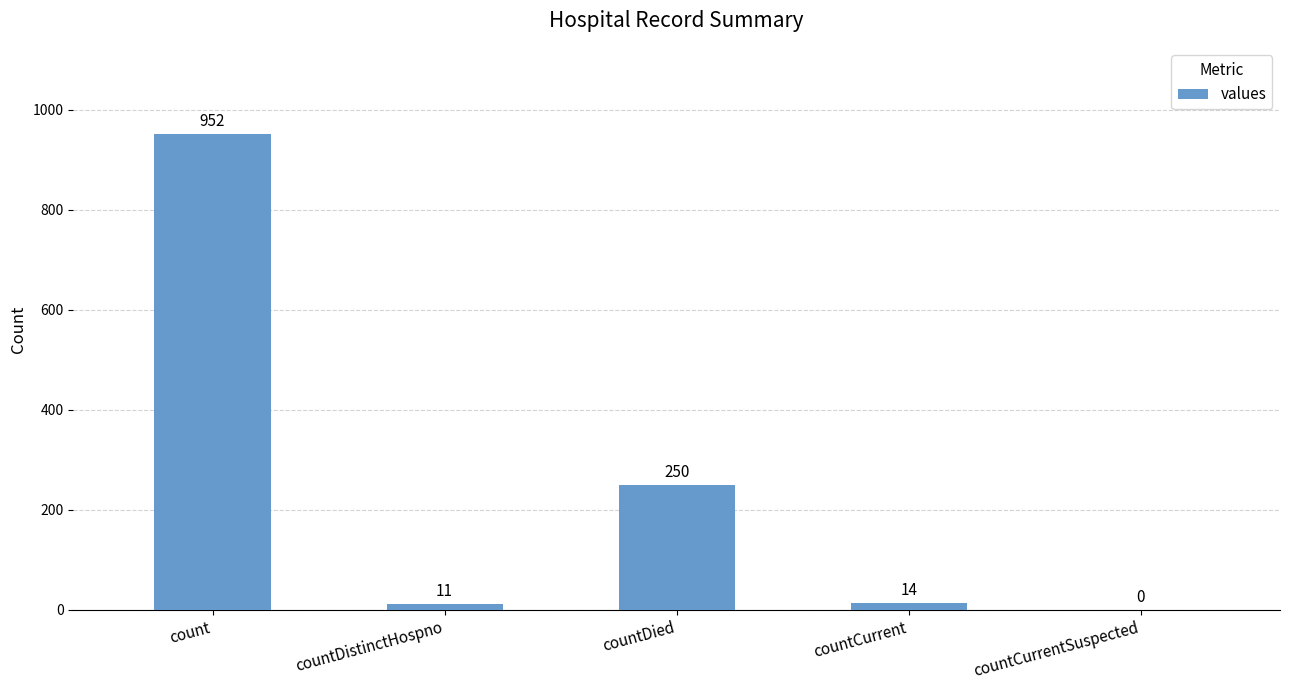

At which category does the chart reach its peak across all series?

count